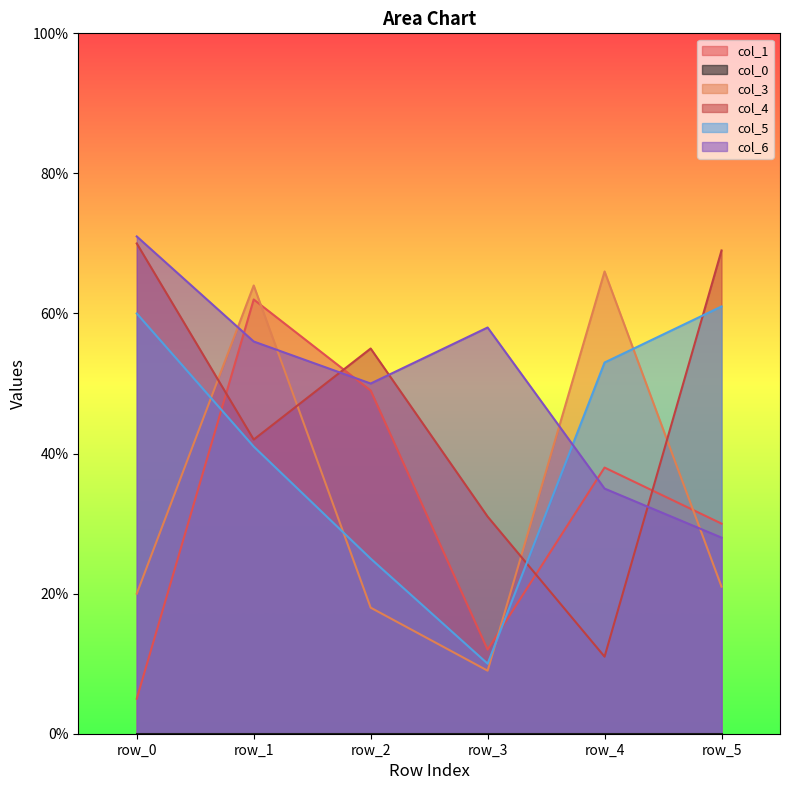

Which has a higher value, row_1 or row_4?

row_1